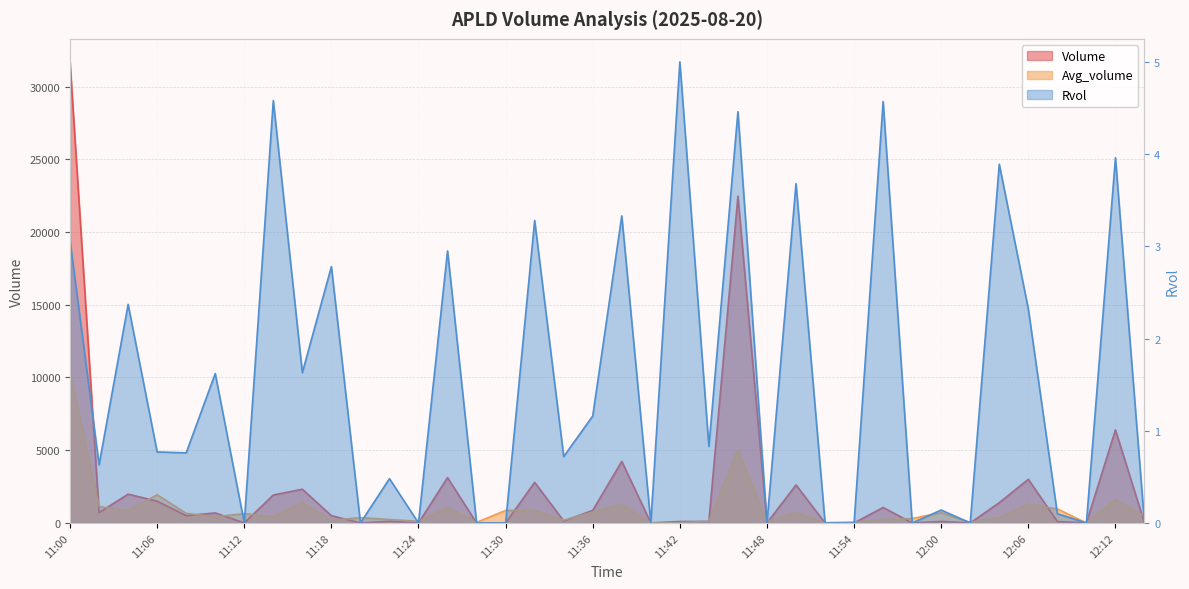

Rank the series by their maximum value, from highest to lowest.

Volume, Avg_volume, Rvol